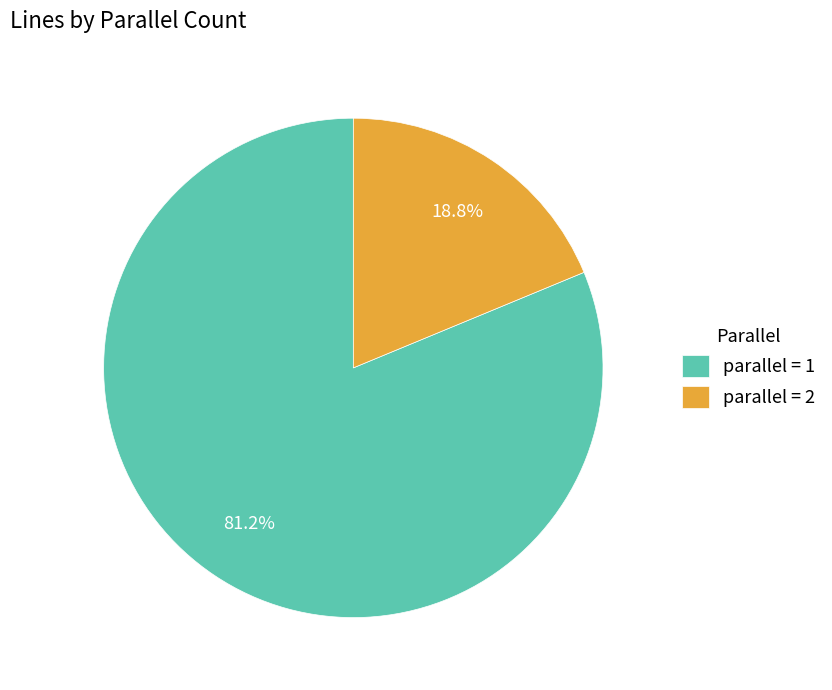

How many slices are in this pie chart?

2